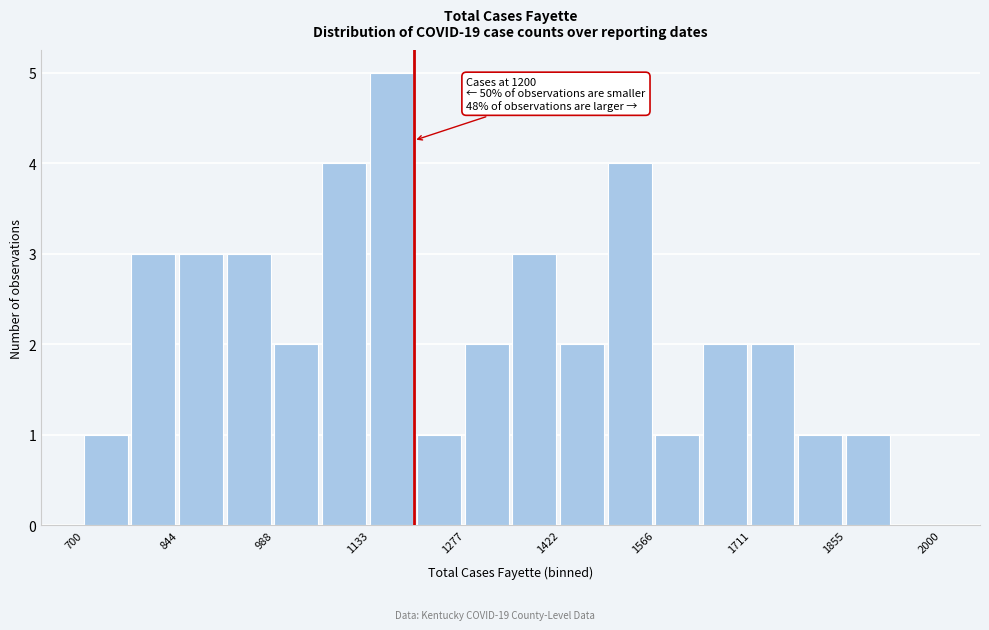

Read against the x-axis, roughly where is the centre of the tallest bar?

1160